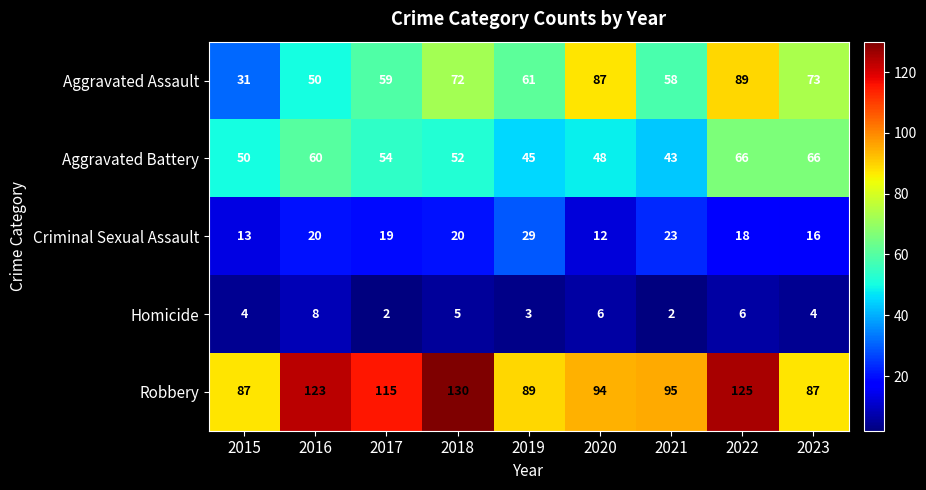

What is the difference between the Robbery values at 2018 and 2019?

41